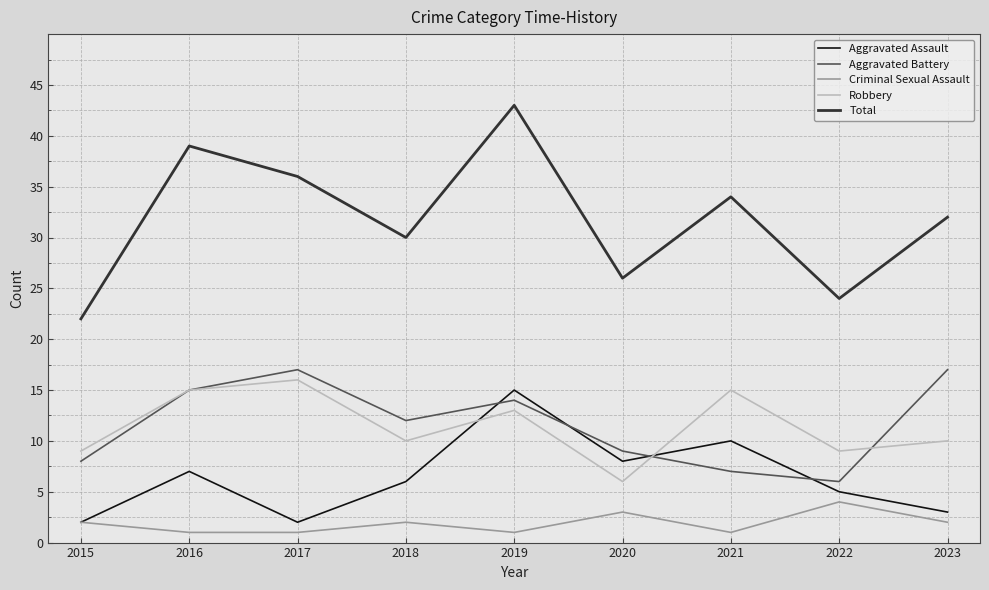

Is it true that Aggravated Battery equals 9 at 2022?

False